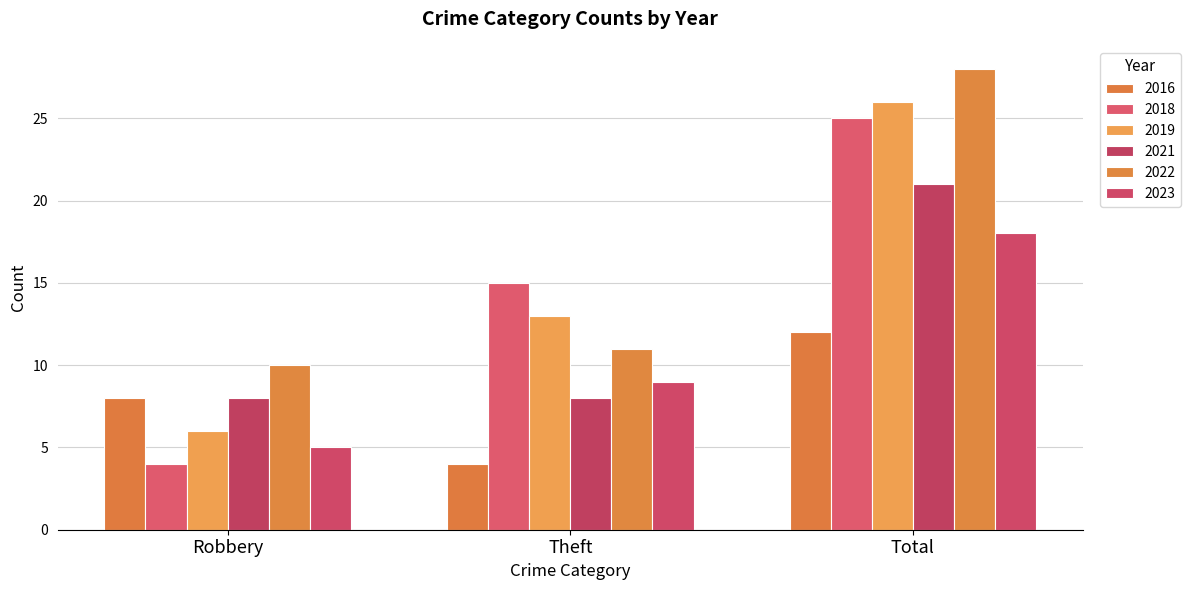

List the labels in order of 2022 value, largest first.

Total, Theft, Robbery